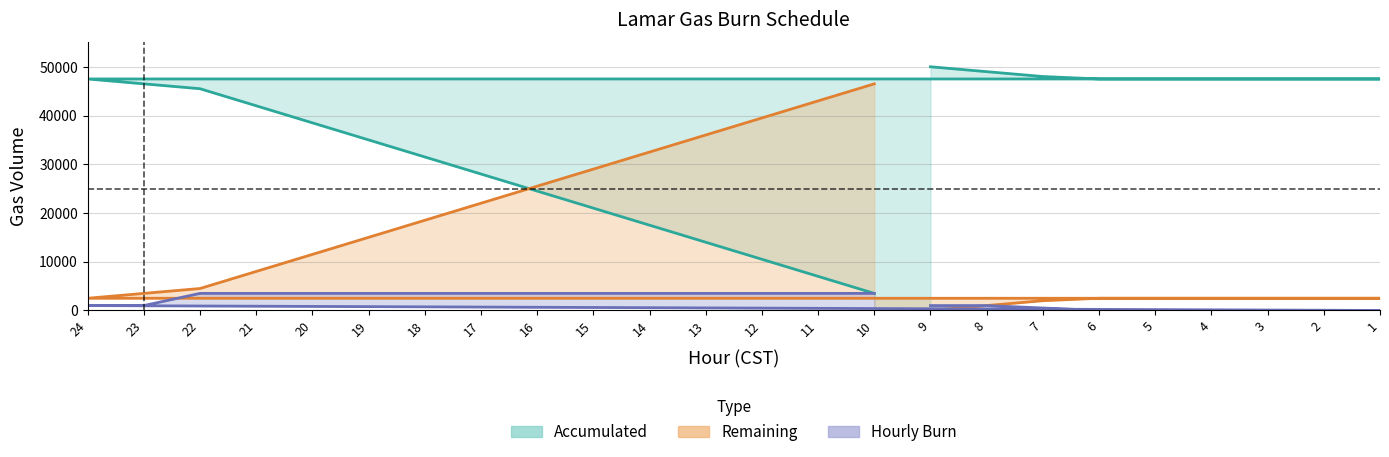

What is the sum of all Hourly Burn values?

50000